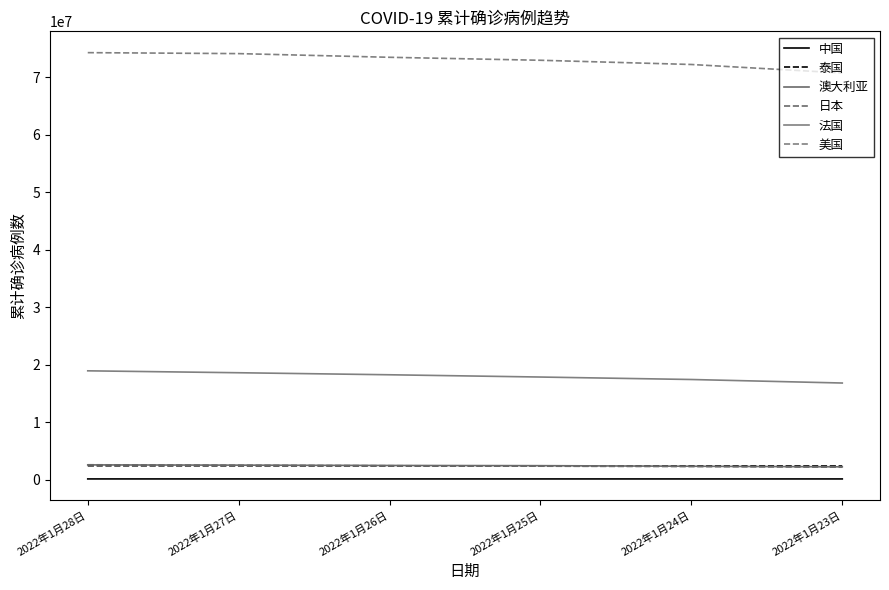

Which series has the widest spread of values?

美国